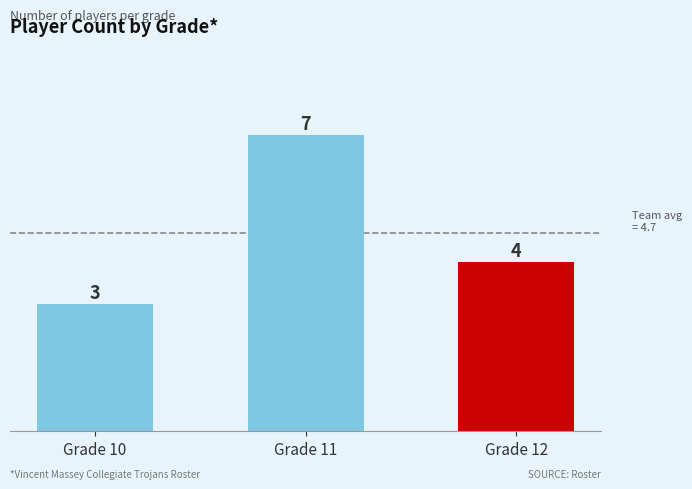

Reading right to left, list all the values displayed in this chart.

Grade 12=4	Grade 11=7	Grade 10=3